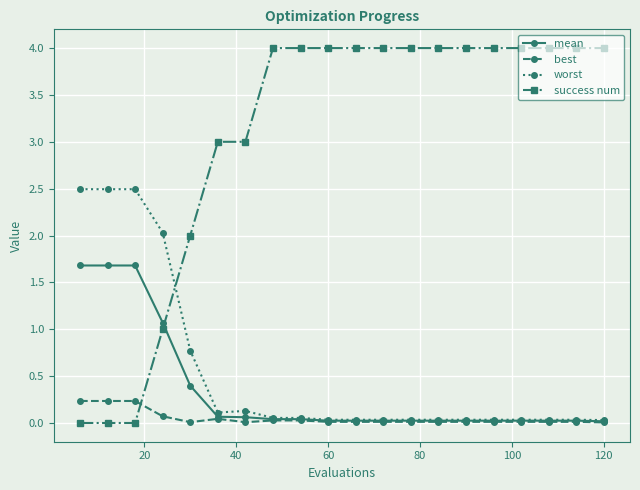

How many times do success num and best cross each other?

1